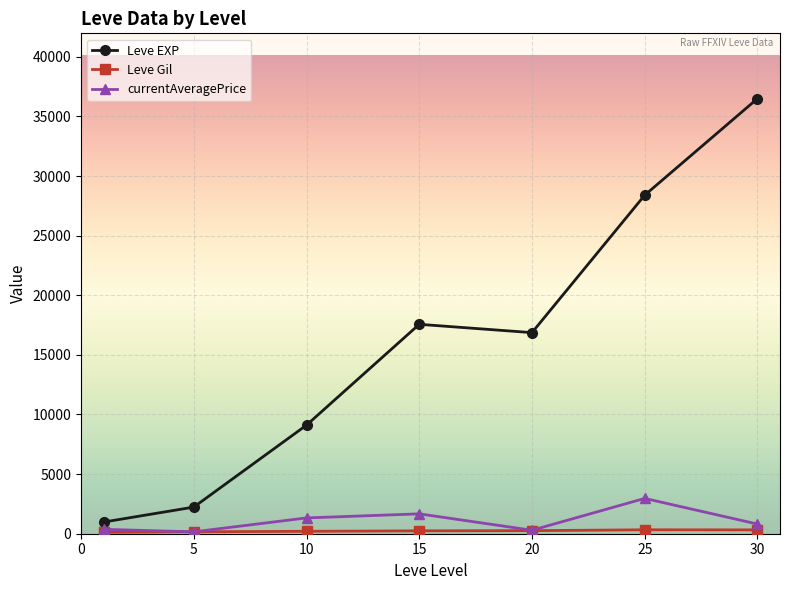

Which series has the largest total across all categories?

Leve EXP